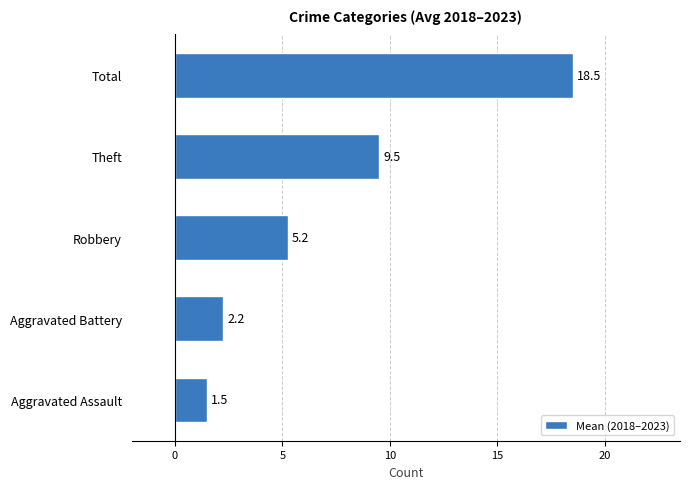

Is it true that the value at Aggravated Battery is 0.8?

False